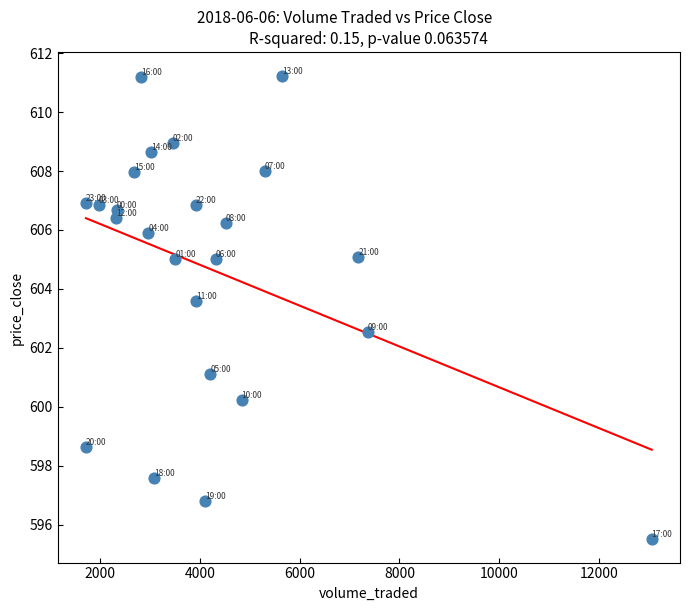

What is the range of X values (max minus min)?

11339.1